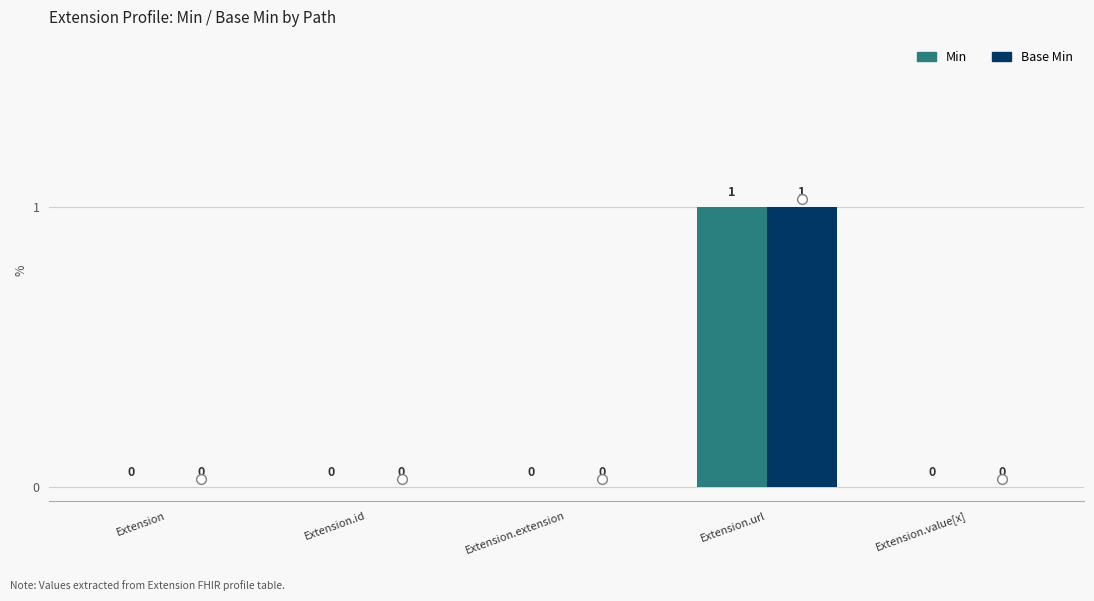

How many values in the Min series exceed 0?

1